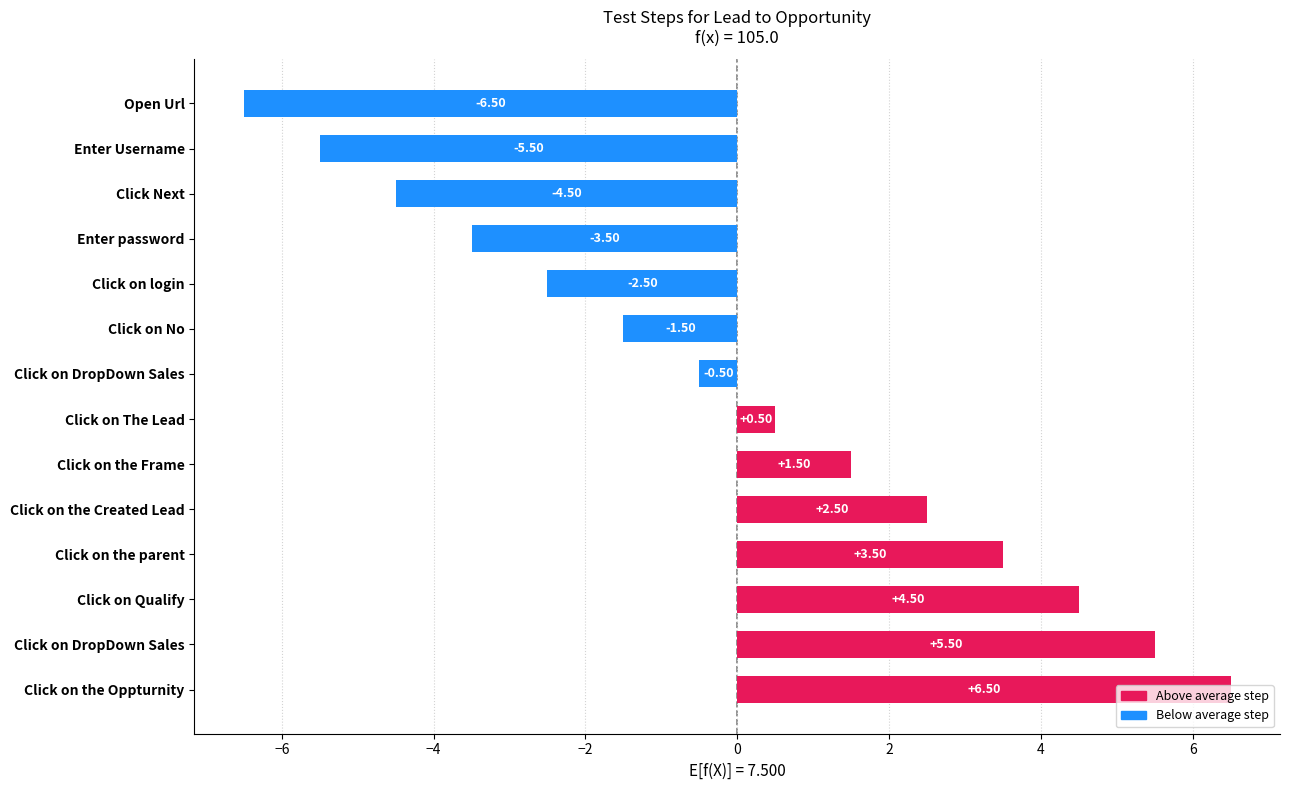

How many values are below 0?

7